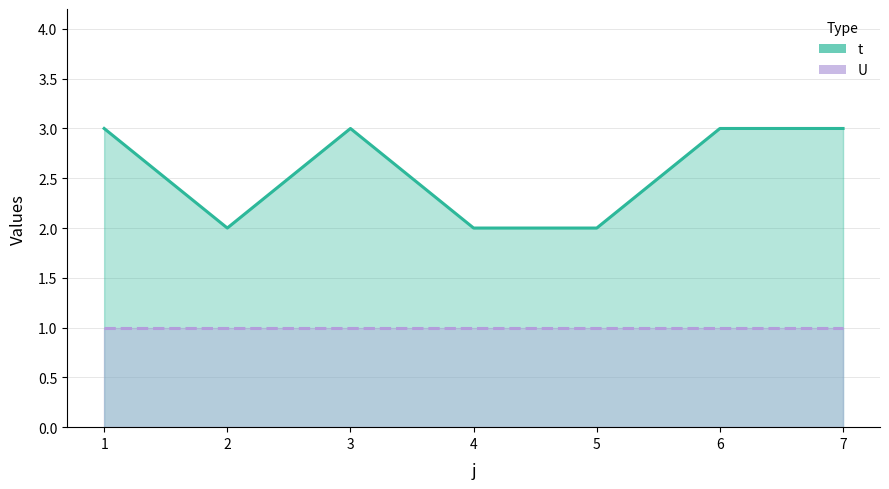

Reading left to right, transcribe all the data shown in this chart.

1=3	2=2	3=3	4=2	5=2	6=3	7=3